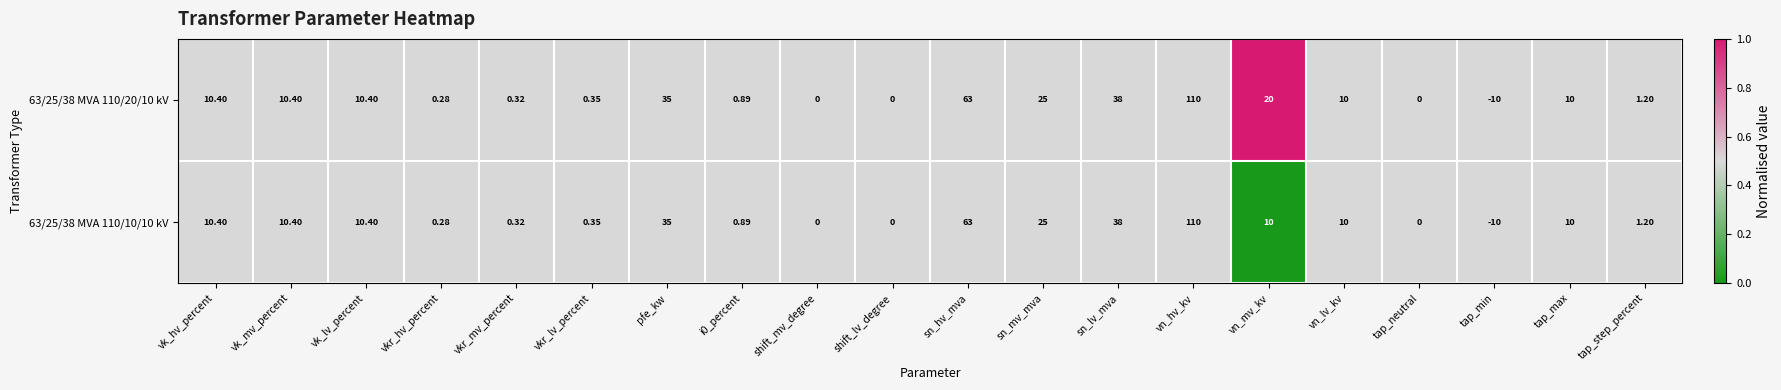

At which label does 63/25/38 MVA 110/20/10 kV reach its minimum?

tap_min